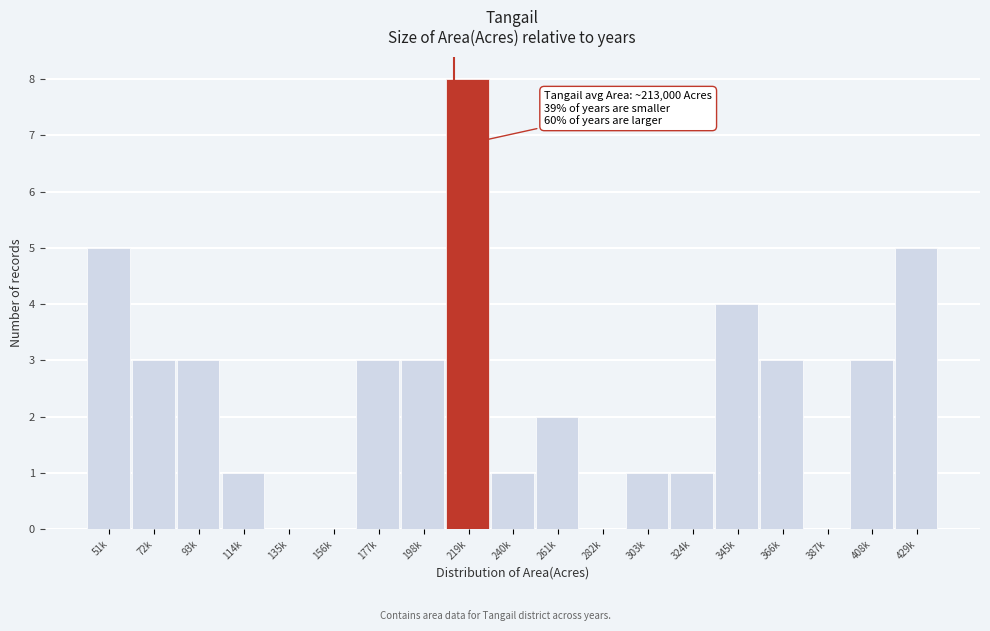

Reading left to right, transcribe all the data shown in this chart.

51k=5	72k=3	93k=3	114k=1	135k=0	156k=0	177k=3	198k=3	219k=8	240k=1	261k=2	282k=0	303k=1	324k=1	345k=4	366k=3	387k=0	408k=3	429k=5